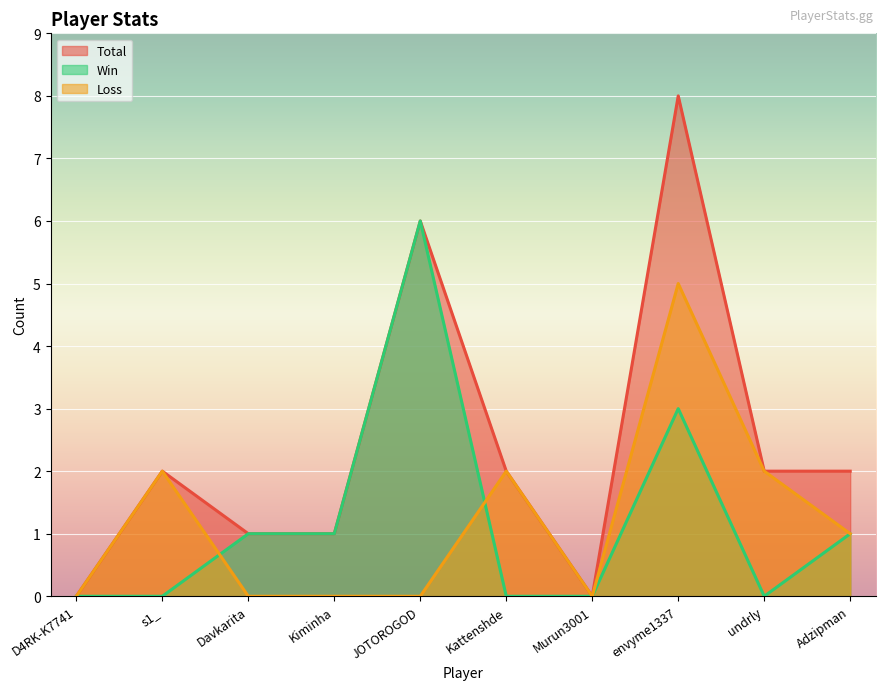

Reading left to right, extract all data points from this chart.

Total: 0	2	1	1	6	2	0	8	2	2
Win: 0	0	1	1	6	0	0	3	0	1
Loss: 0	2	0	0	0	2	0	5	2	1